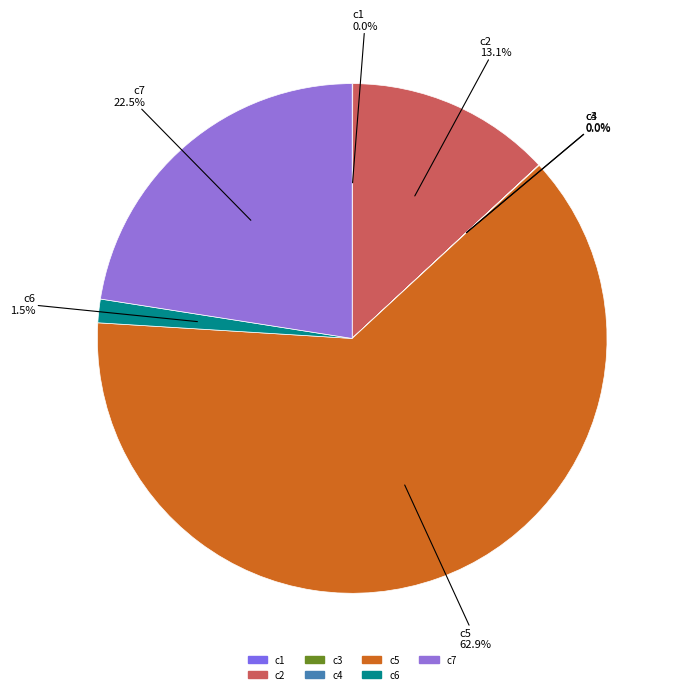

How much of the chart is everything except c5?

37.1%